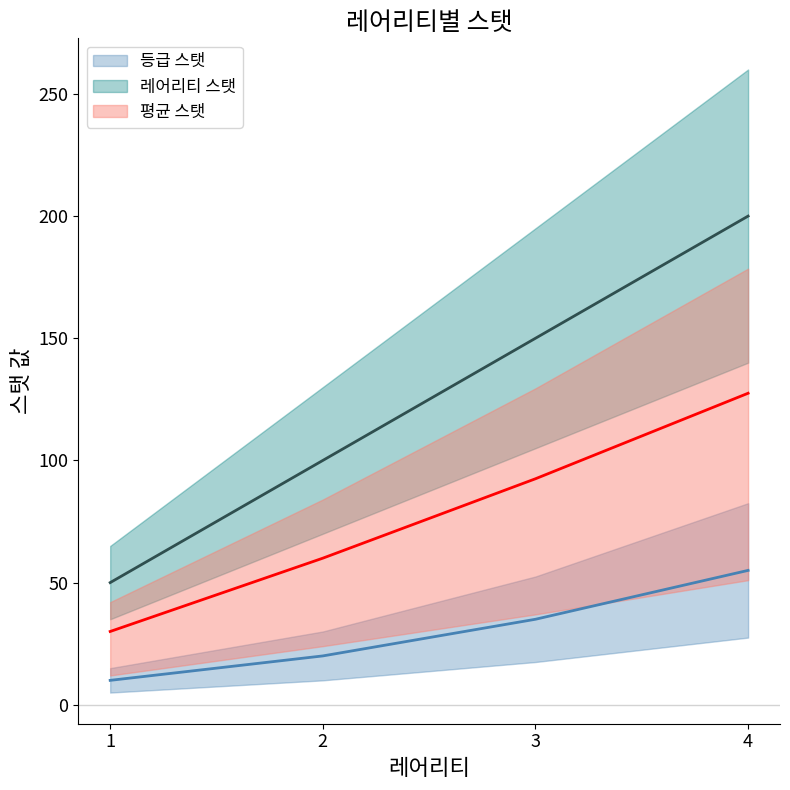

List the series in order of their overall mean, lowest first.

등급 스탯, 평균 스탯, 레어리티 스탯